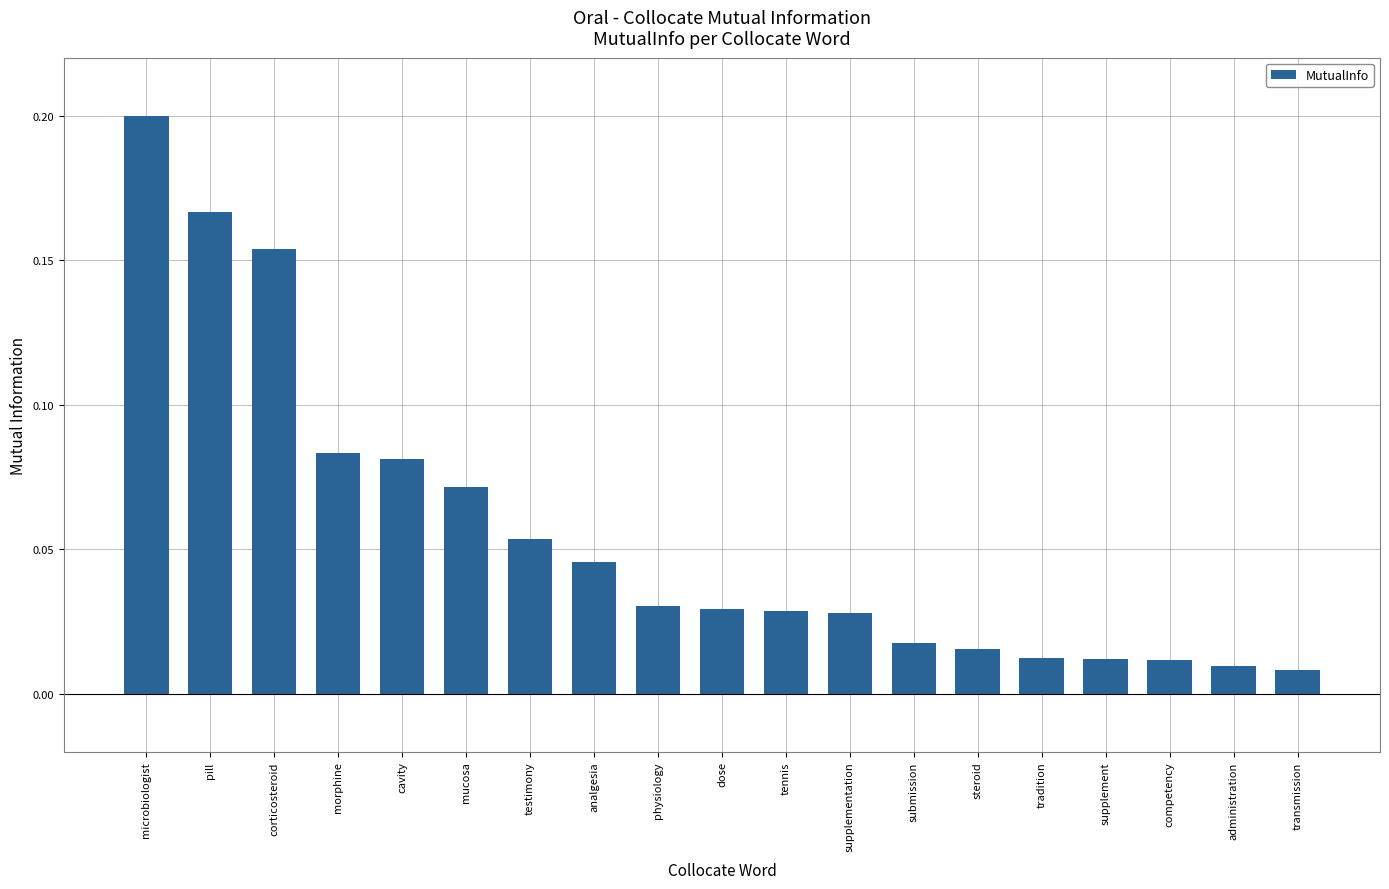

Which label corresponds to the largest value in the chart?

microbiologist